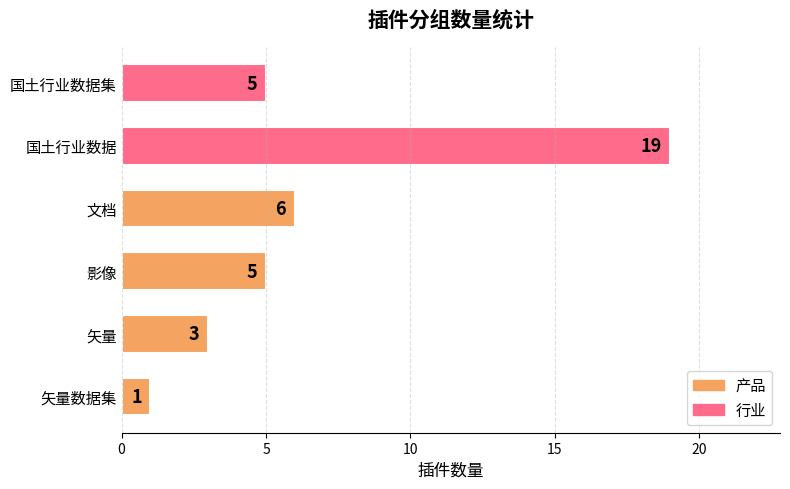

What is the maximum value shown in the chart?

19